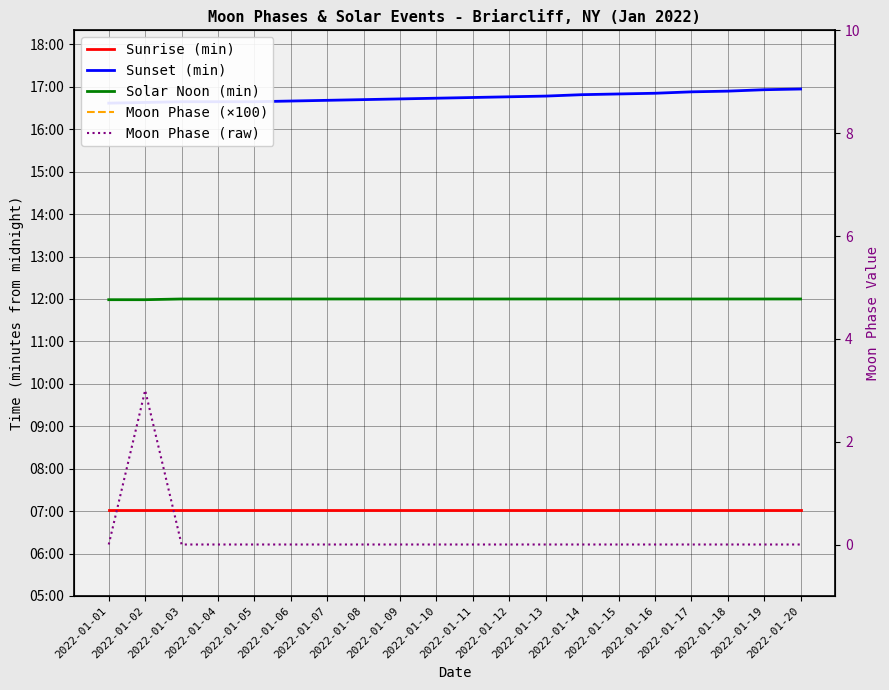

True or false: Sunset (min) and Solar Noon (min) cross at least once.

False